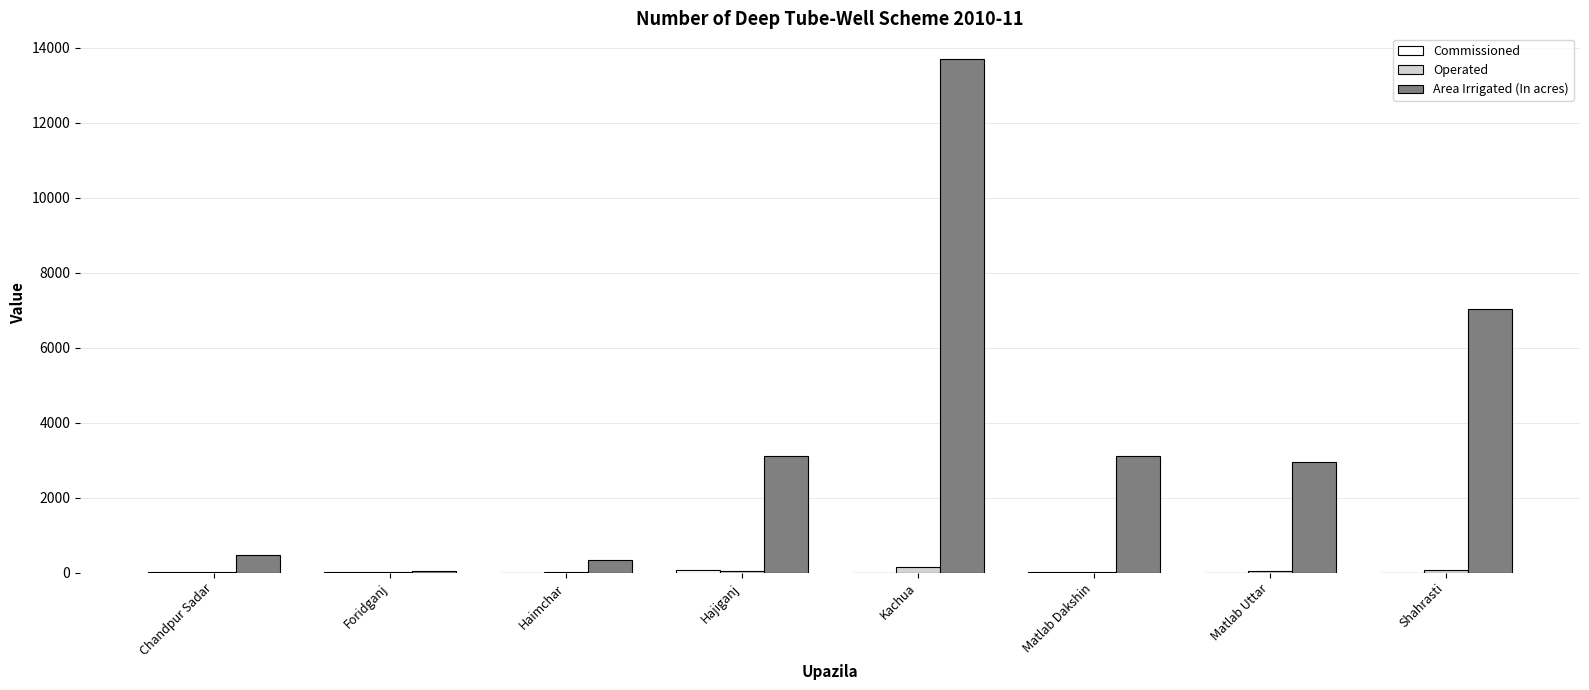

Between Haimchar and Shahrasti, which series saw the biggest shift?

Area Irrigated (In acres)